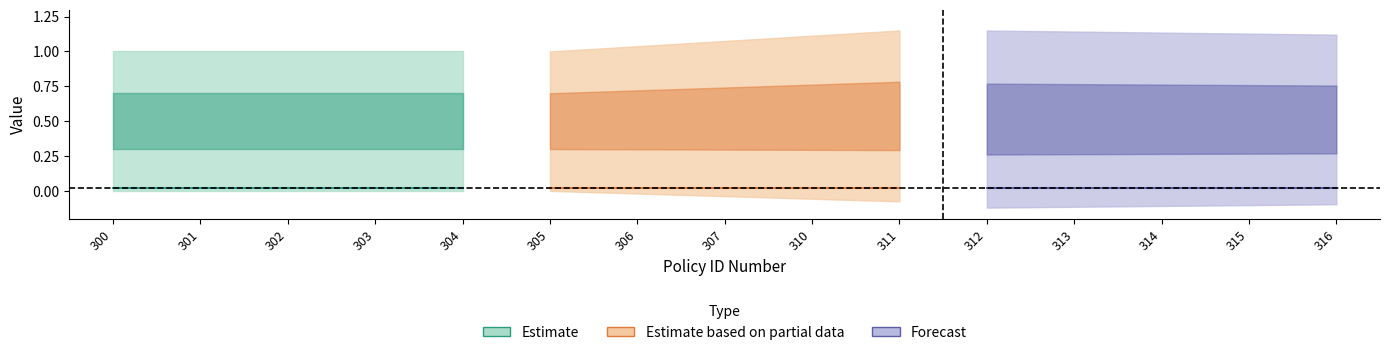

Rank the categories by Max Slider Value value from lowest to highest.

300, 301, 302, 303, 304, 305, 306, 307, 310, 311, 312, 313, 314, 315, 316